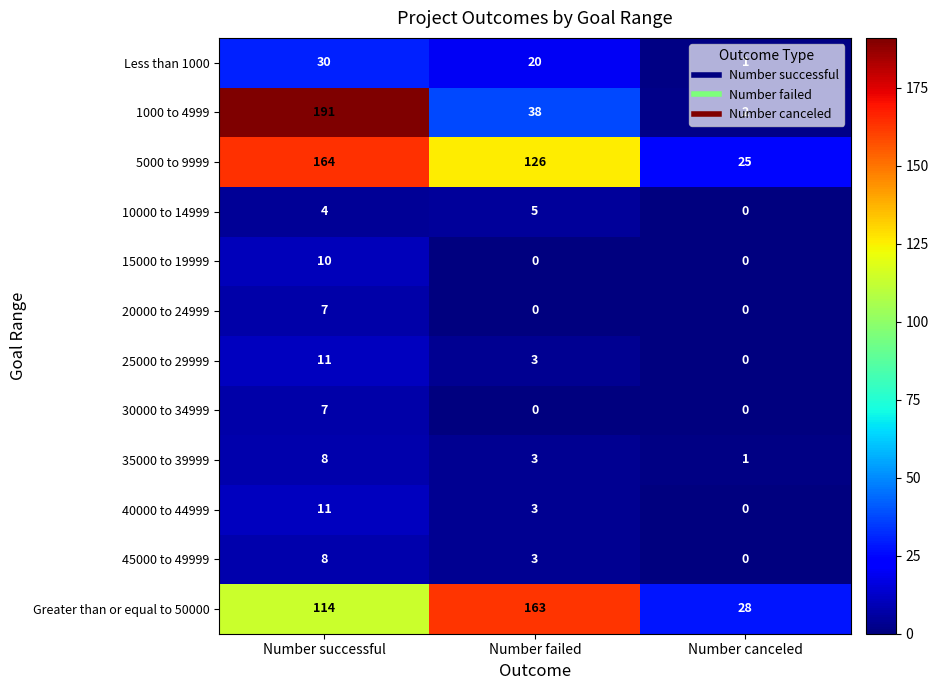

Which label corresponds to the largest value in the chart?

Number successful